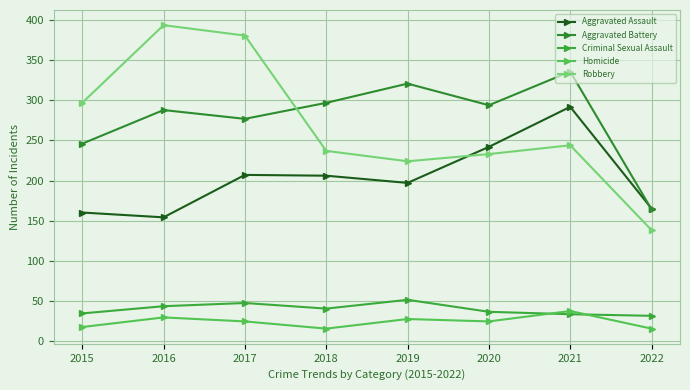

How many data points in Criminal Sexual Assault are less than 40?

4